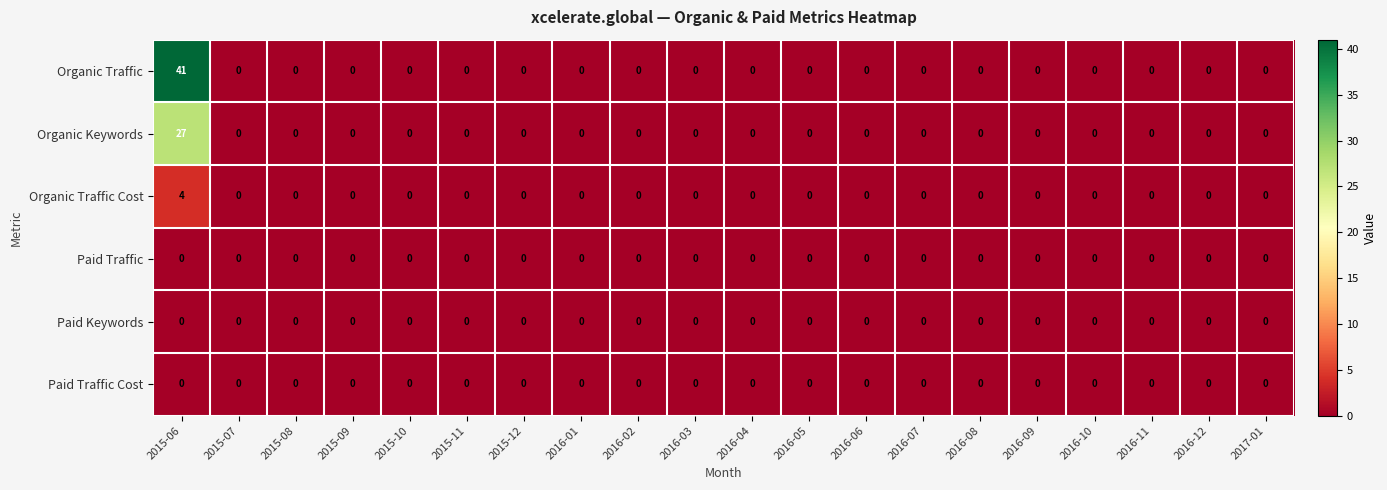

Which series has the largest total across all categories?

Organic Traffic